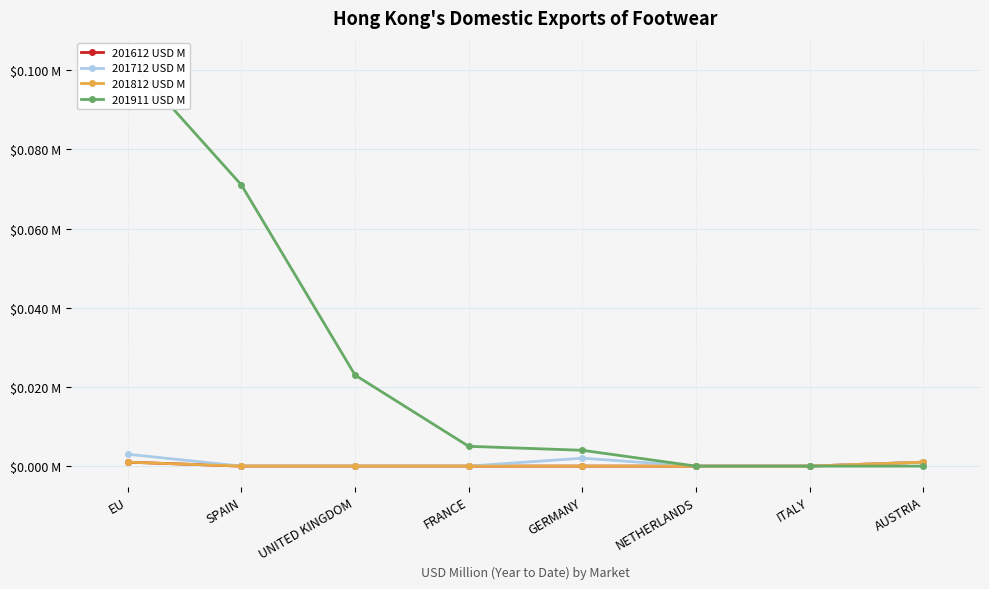

What are all the series names shown in the legend?

201612 USD M, 201712 USD M, 201812 USD M, 201911 USD M